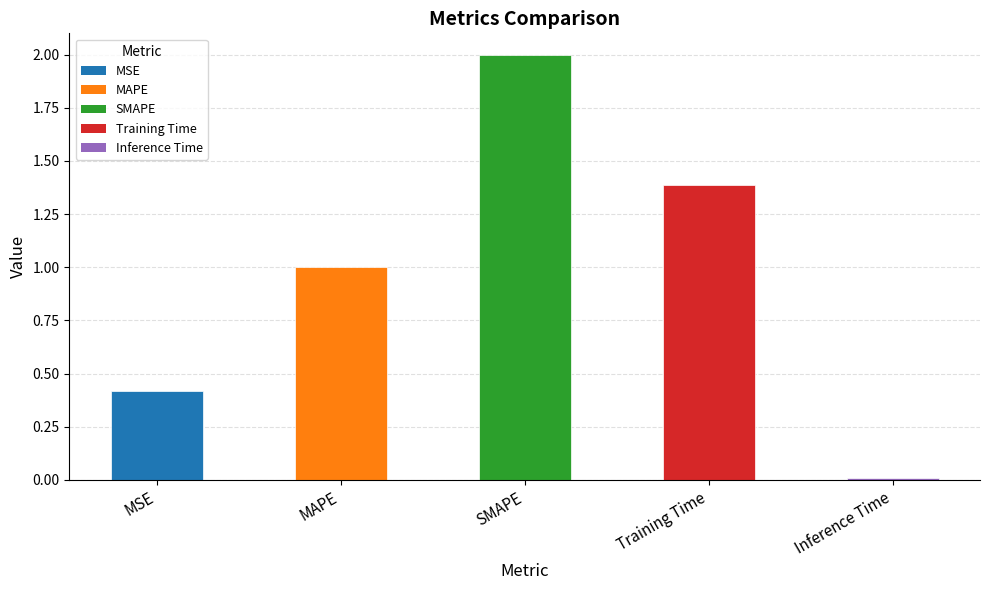

List the labels in order of value, smallest first.

Inference Time, MSE, MAPE, Training Time, SMAPE